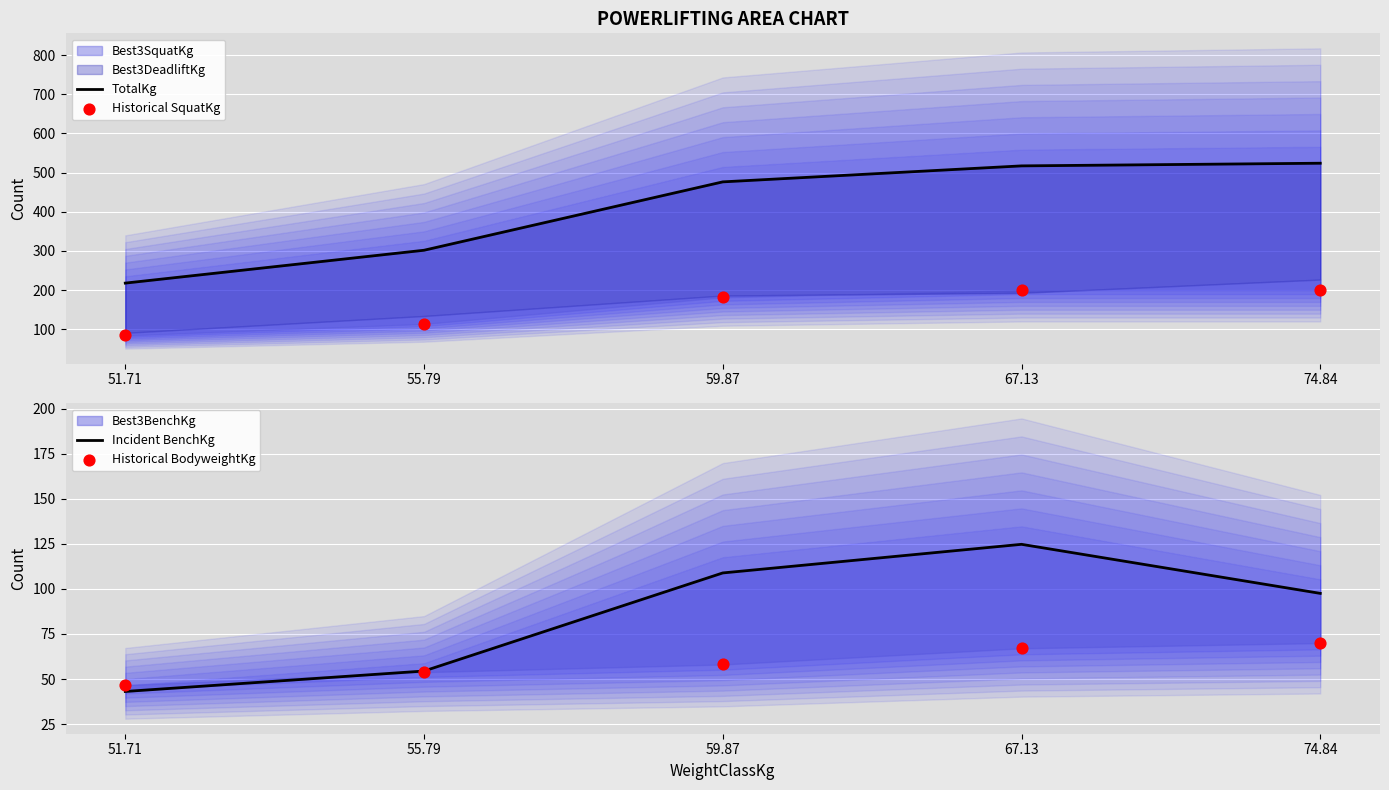

Which series contains the lowest Y value?

Incident BenchKg